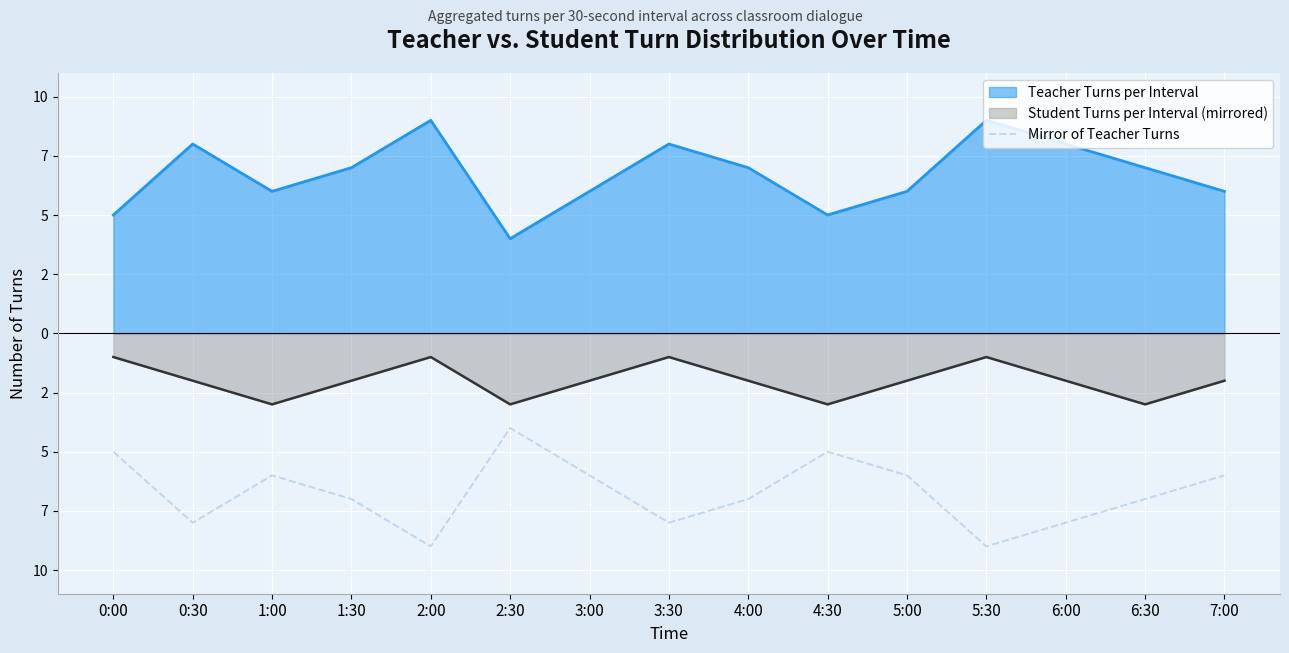

At which label does the data first exceed -7?

0:00